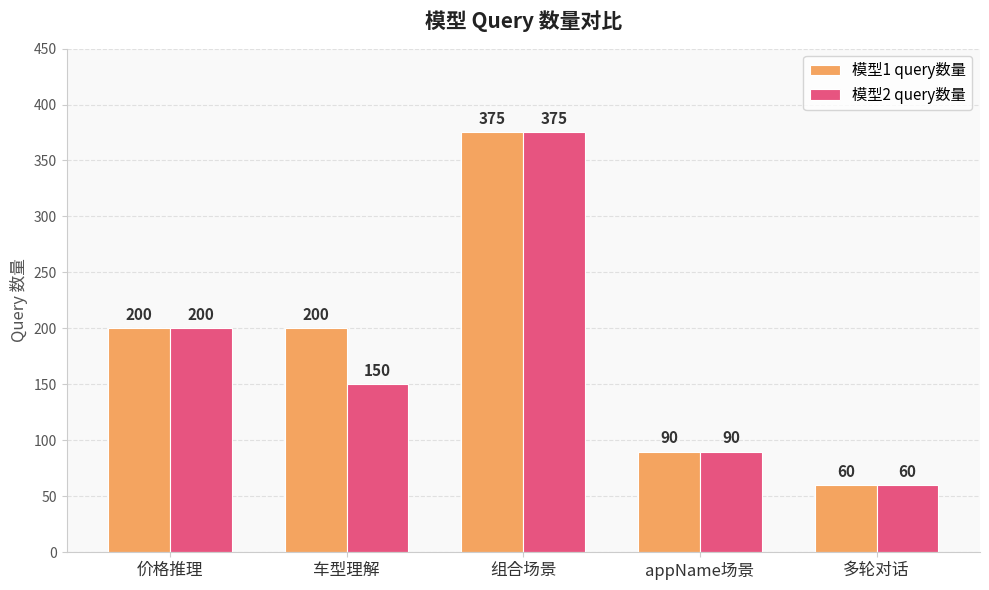

What is the sum of all 模型2 query数量 values?

875